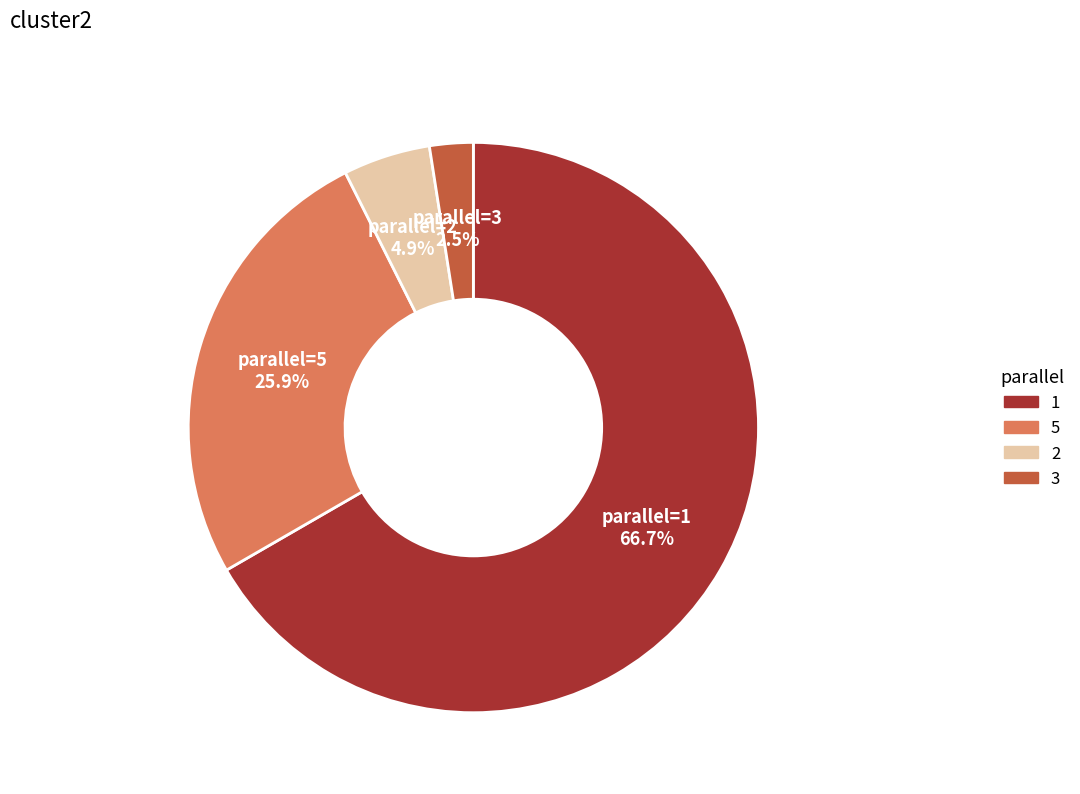

To the nearest percent, what is the difference between the 2 and 1 slice percentages?

62%